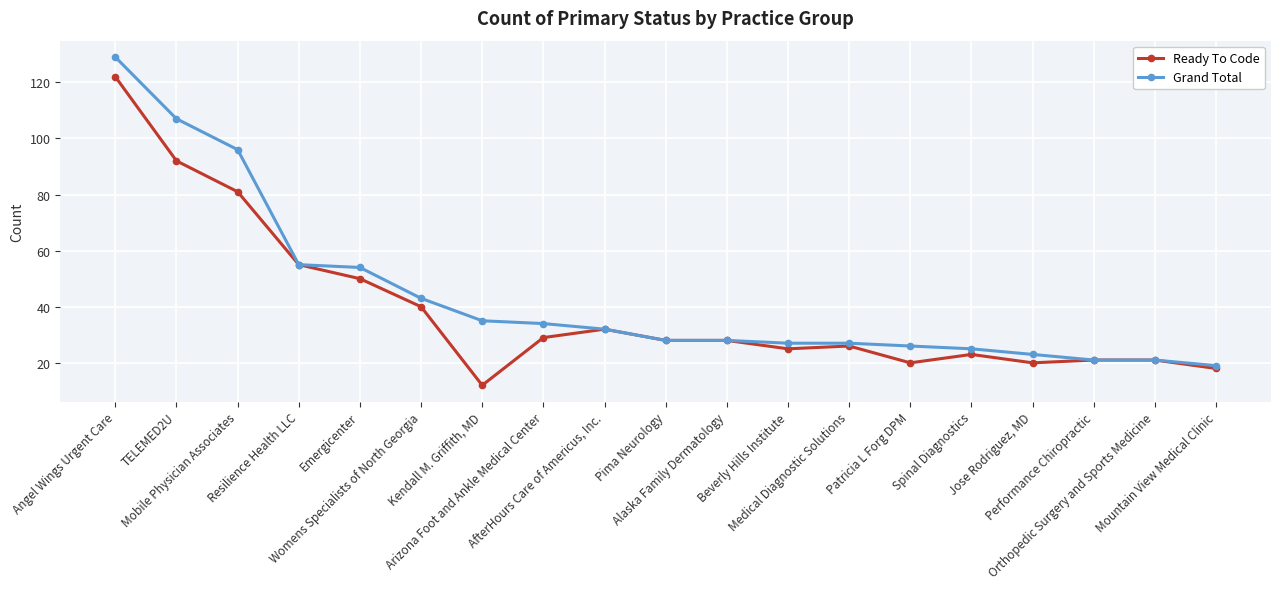

Which category has the lowest value across all series?

Kendall M. Griffith, MD